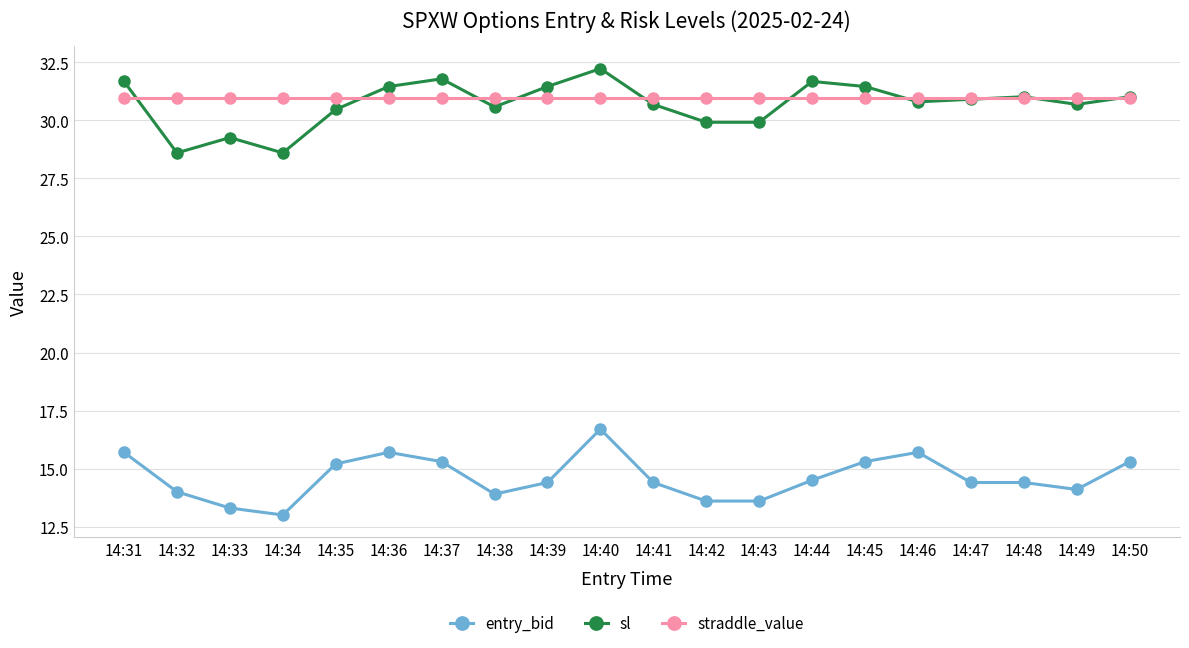

Which series changed the most between 14:37 and 14:50?

sl